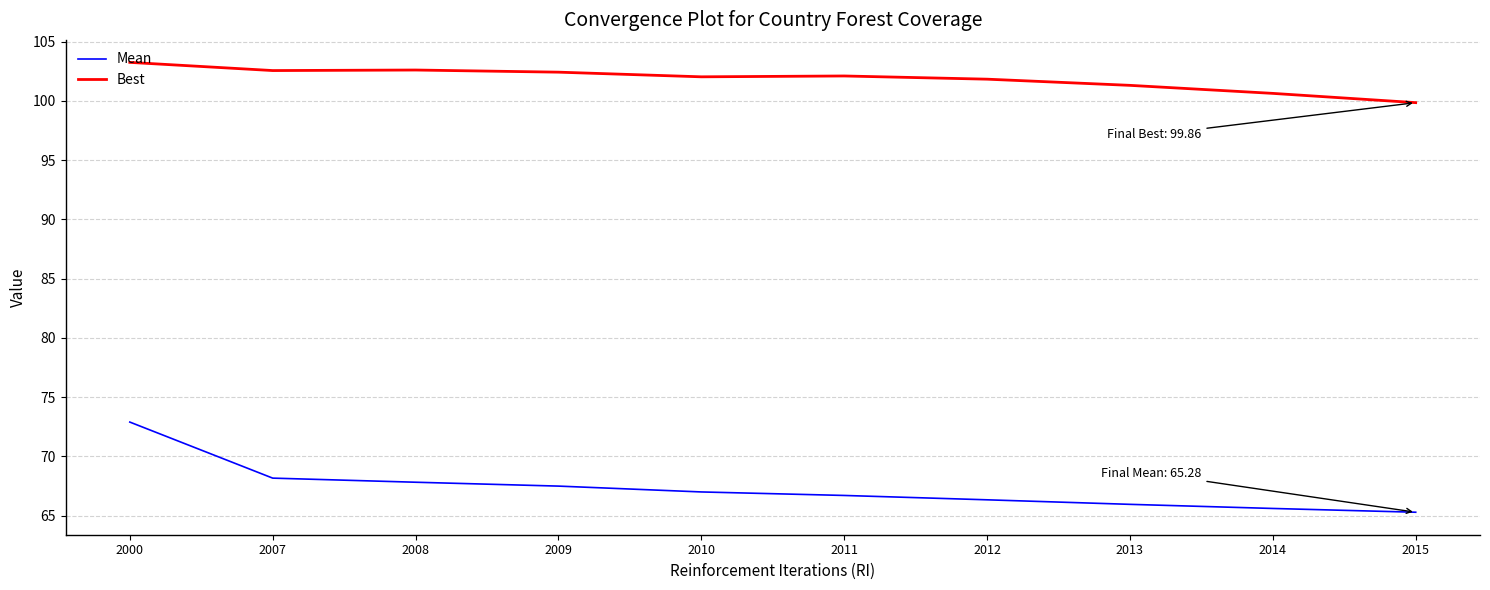

What is the lowest value of the Mean series?

65.3